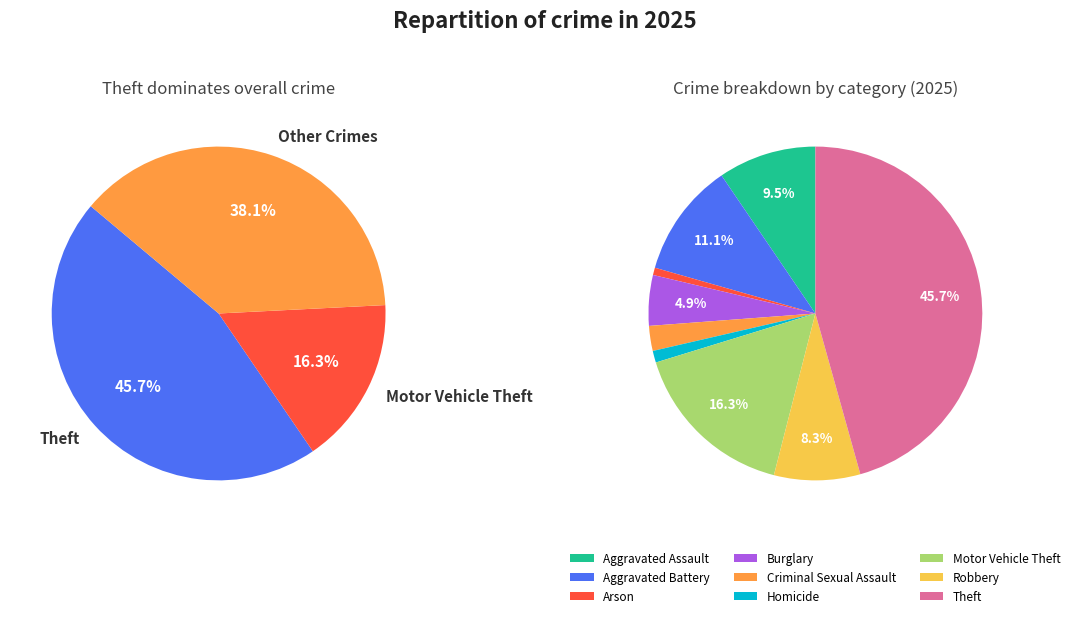

Rank the categories by value from highest to lowest.

Theft, Motor Vehicle Theft, Aggravated Battery, Aggravated Assault, Robbery, Burglary, Criminal Sexual Assault, Homicide, Arson